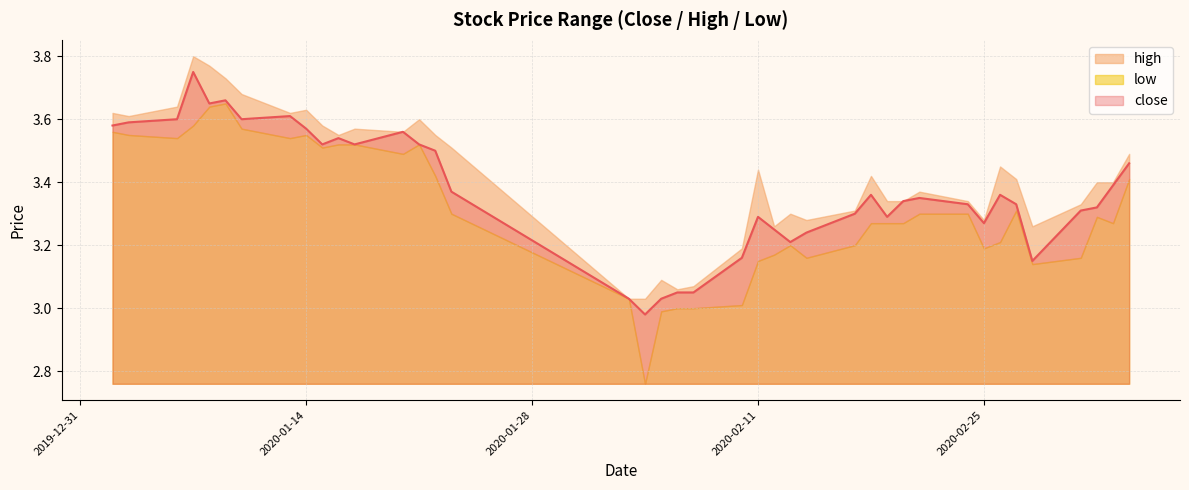

What is the approximate value of low at 2020-02-28?

3.1